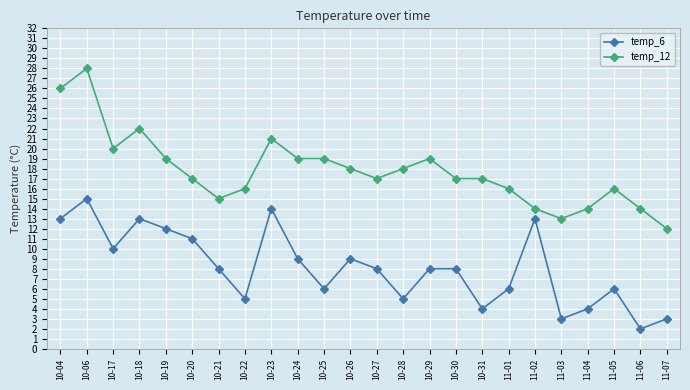

The temp_12 series shows 19 at 10-19. True or false?

True